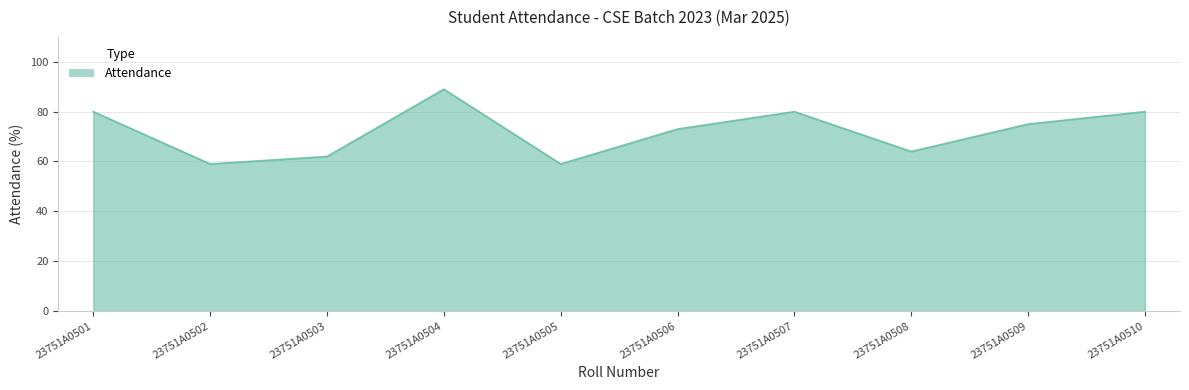

At which category does the chart reach its peak across all series?

23751A0504